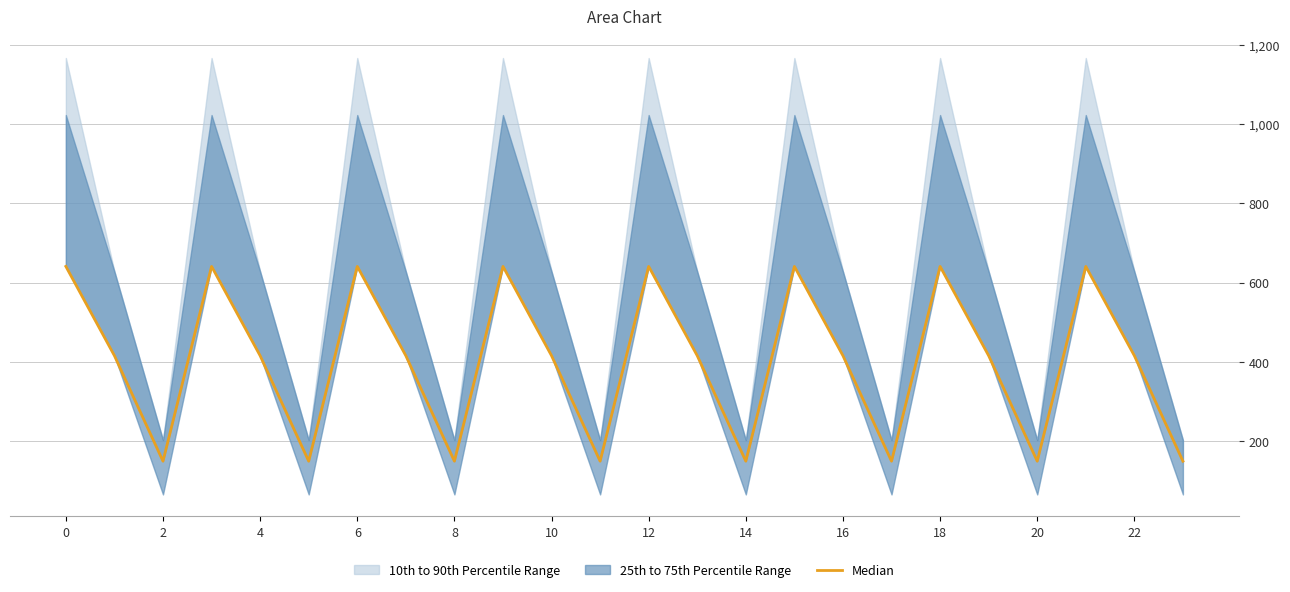

The chart shows a value of 640.9 at 6. True or false?

True